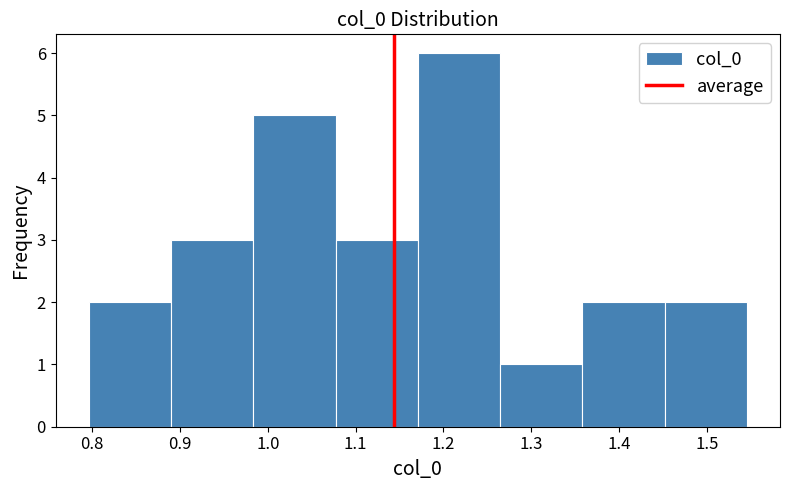

Reading left to right, list every bar in this chart as the range it spans on the x-axis followed by its height. Neither the bar edges nor the heights are printed on the chart, so give them approximately, as read against the axes.

0.80 to 0.89: 2
0.89 to 0.98: 3
0.98 to 1.08: 5
1.08 to 1.17: 3
1.17 to 1.26: 6
1.26 to 1.36: 1
1.36 to 1.45: 2
1.45 to 1.55: 2